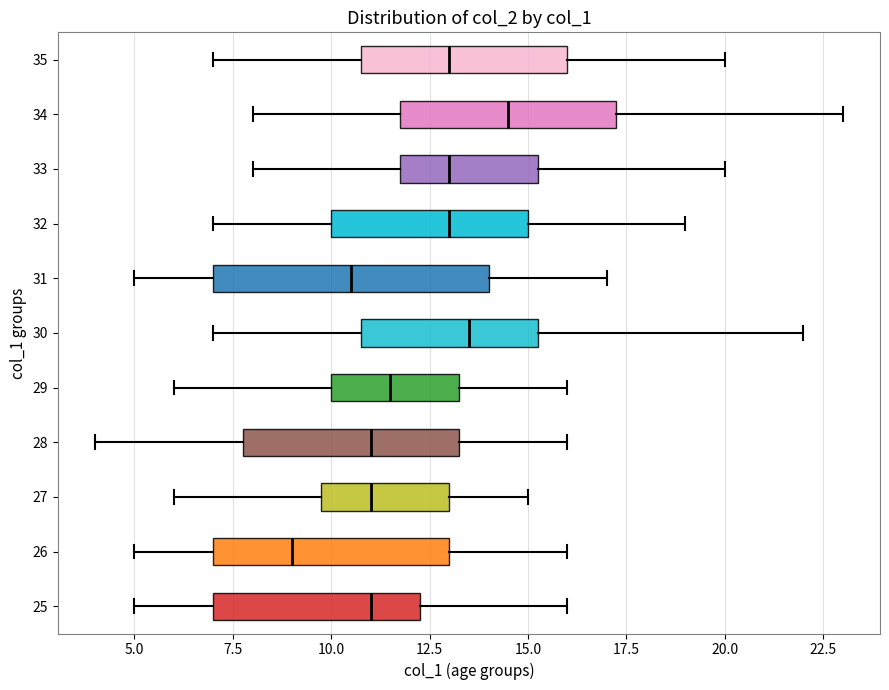

Which box's median line is the furthest to the right?

34